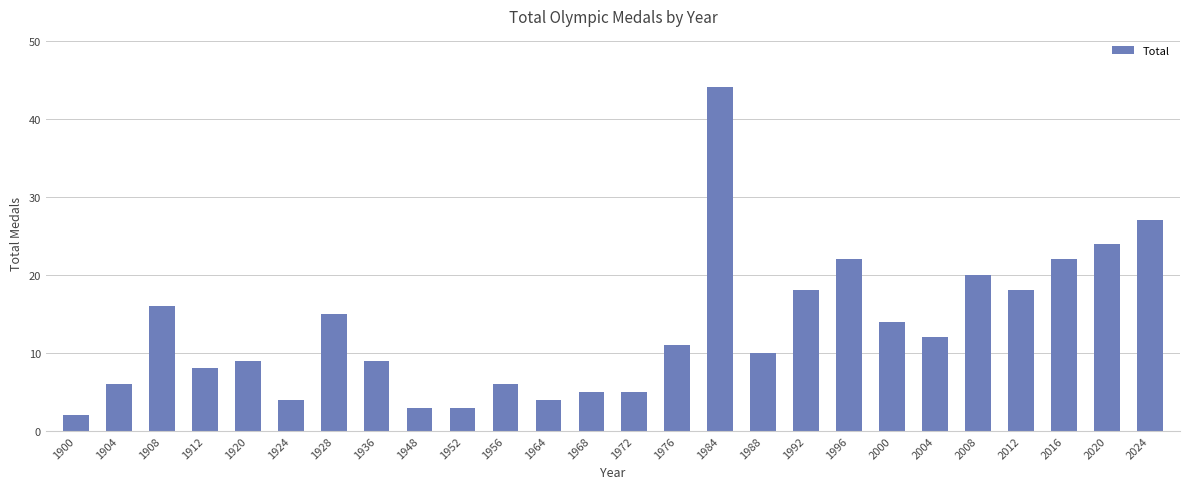

What is the sum of all values?

337